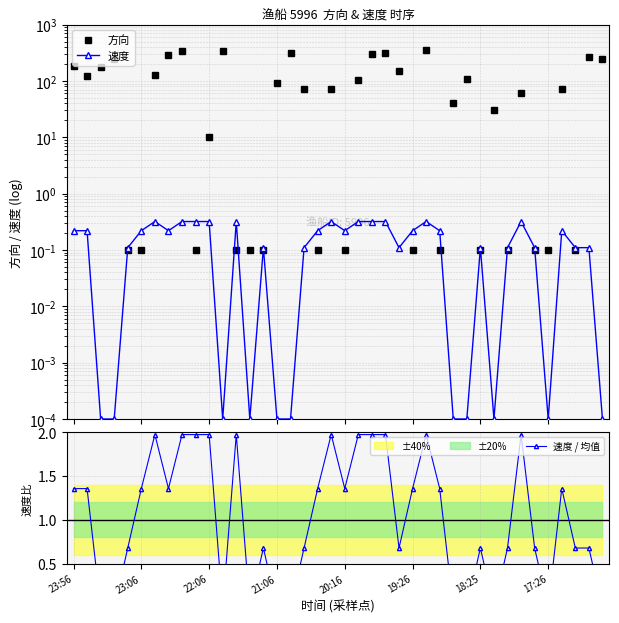

Is it true that 方向 equals 0.1 at 14?

True